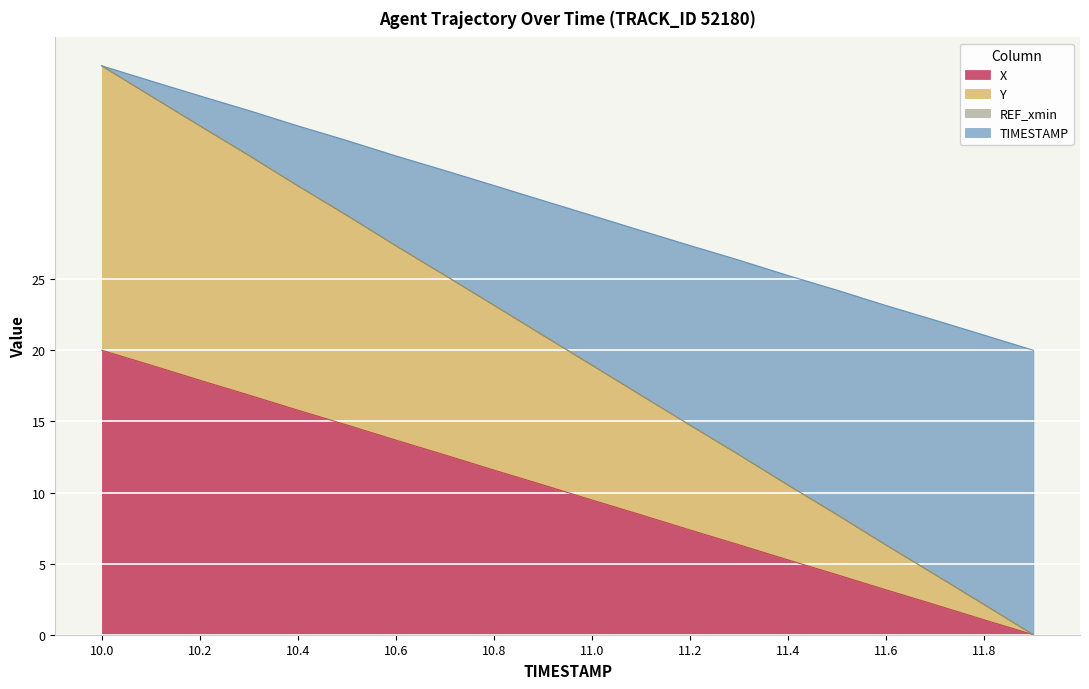

What is the total value across all series at 10.6?

33.7